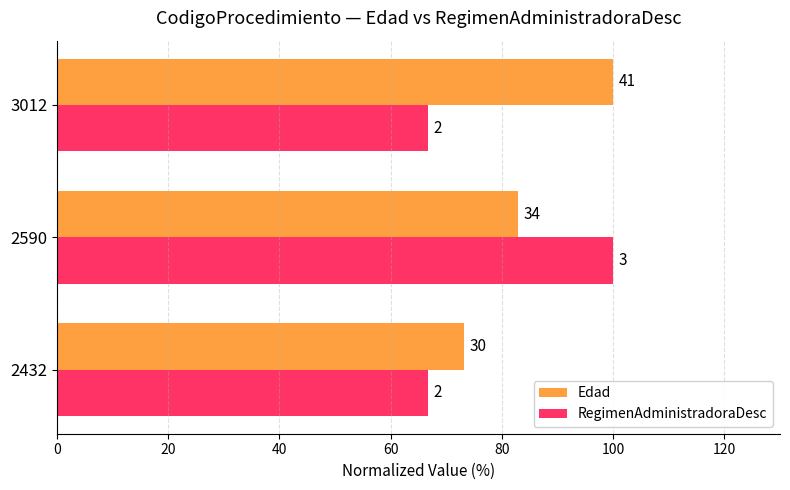

What is the difference between the maximum and second lowest values in the Edad series?

17.1